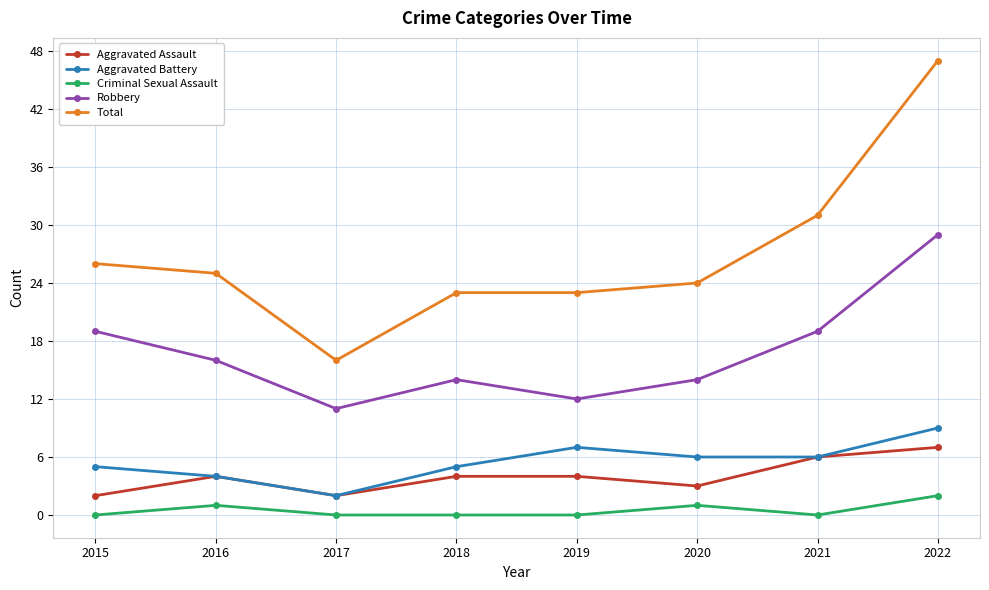

At which label does Criminal Sexual Assault reach its peak?

2022